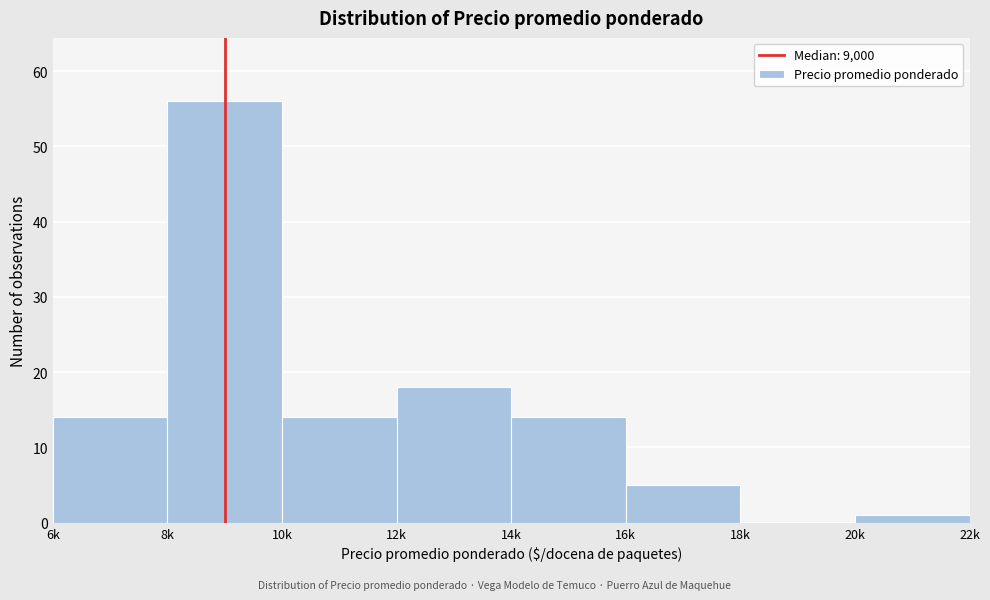

Reading left to right, list all the values displayed in this chart.

6k=14	8k=56	10k=14	12k=18	14k=14	16k=5	18k=0	20k=1